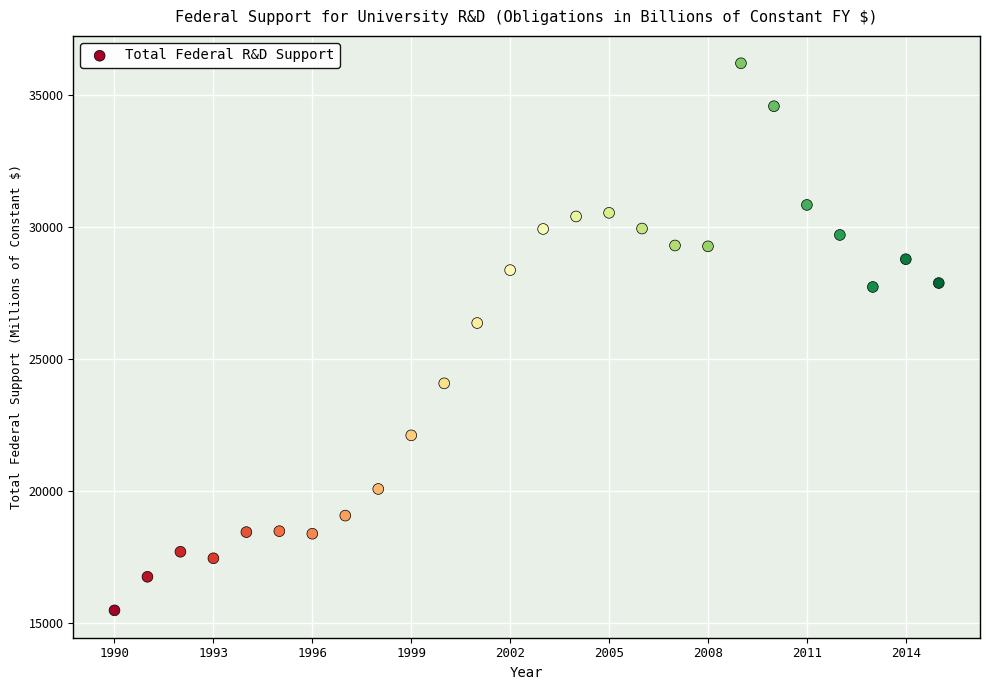

What Y value in the scatter plot is closest to 25831?

26352.2